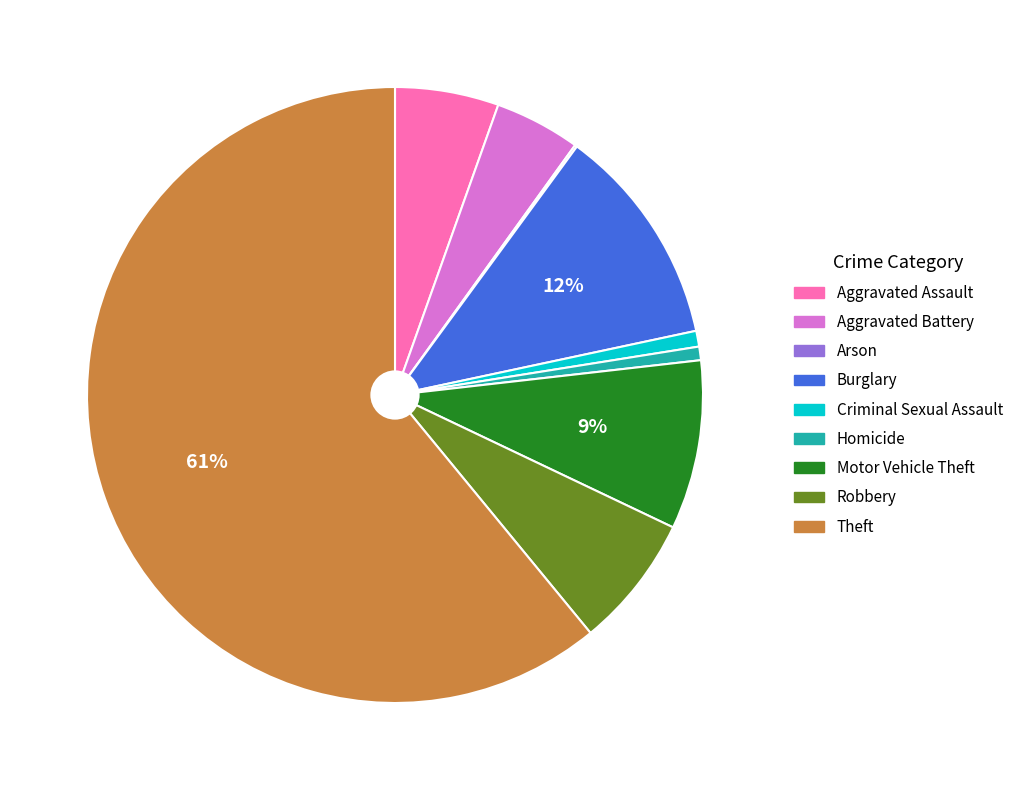

What is the largest slice in the pie chart?

Theft